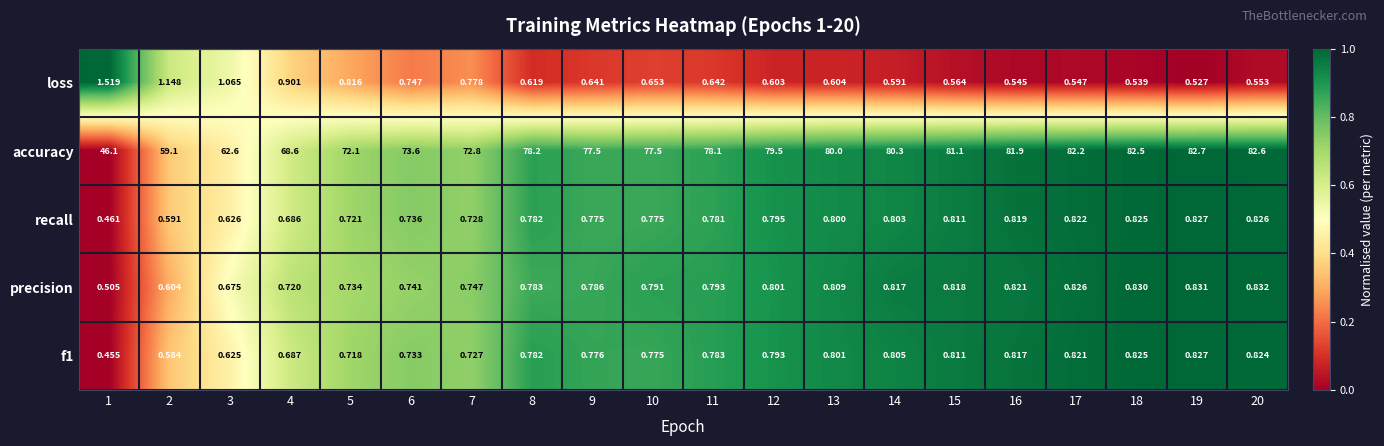

Which series has the largest total across all categories?

accuracy